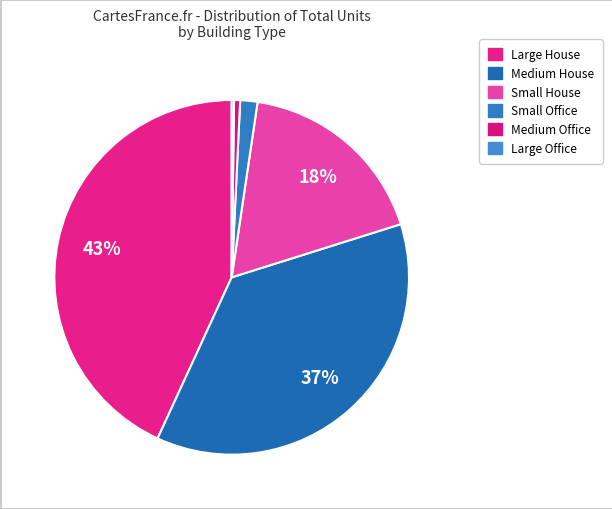

To the nearest percent, what percentage of the pie is Small House?

18%